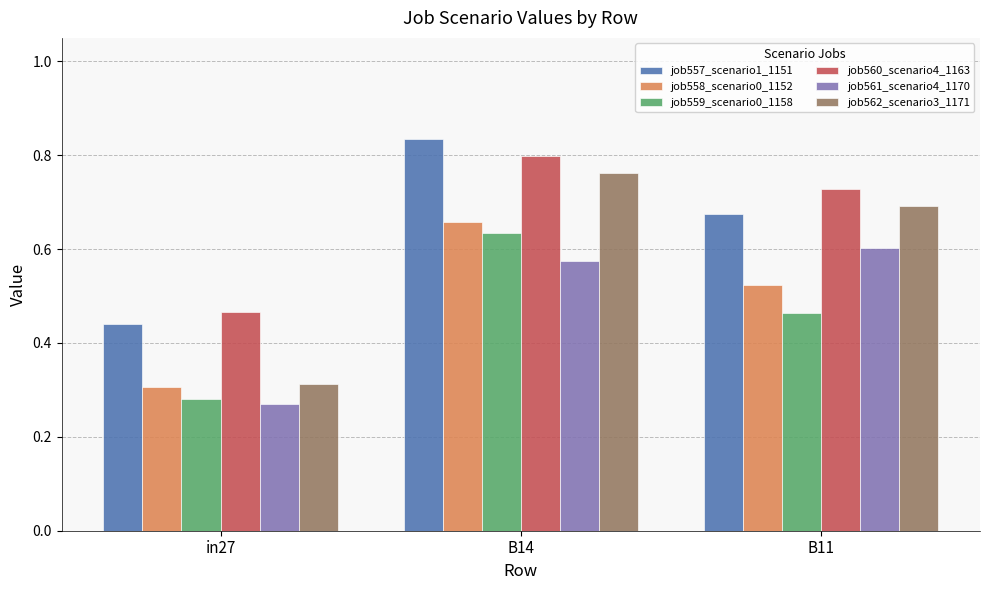

What is the sum of the job560_scenario4_1163 values at B14 and in27?

1.3